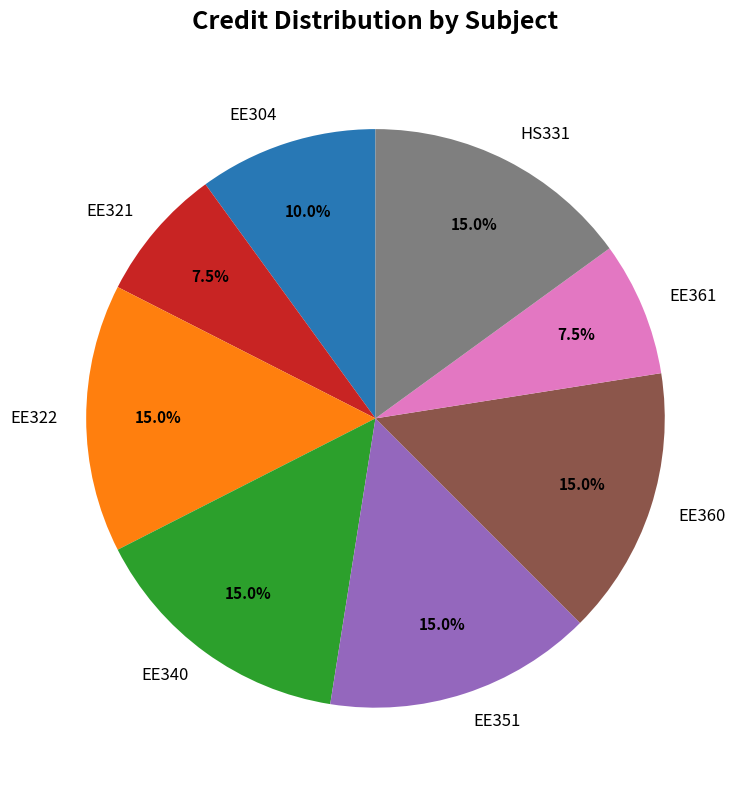

Between EE322 and EE321, which is larger?

EE322